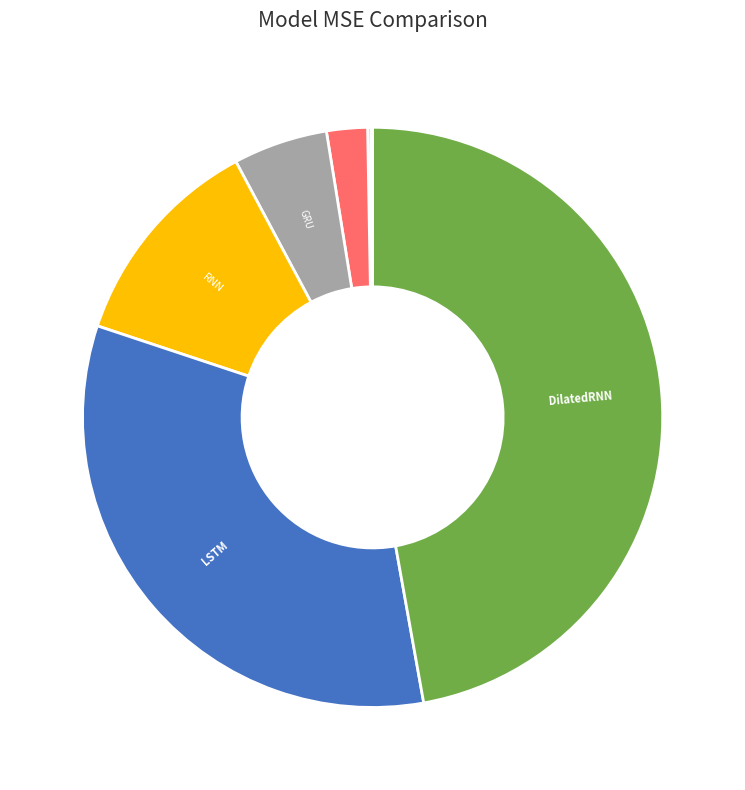

Is there any slice that represents more than half of the pie?

No